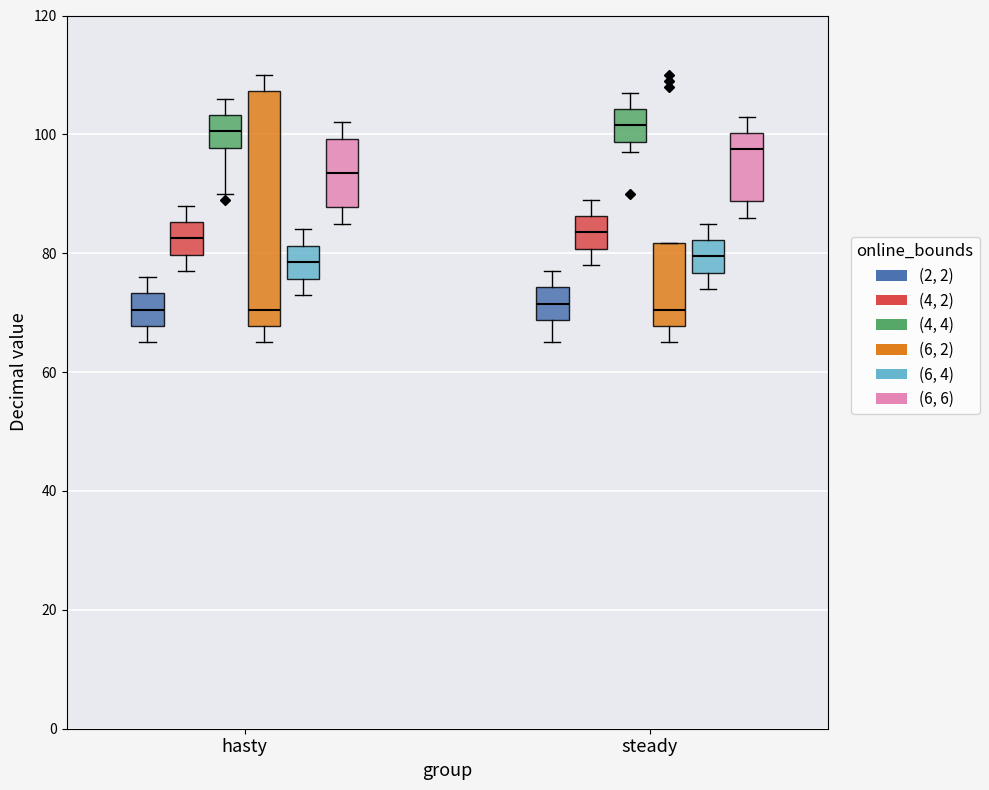

Comparing the boxes themselves (not the whiskers), which one is the tallest?

hasty ((6, 2))